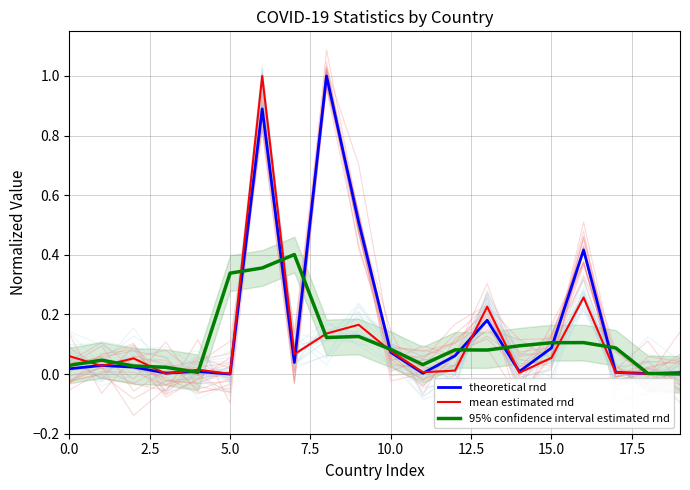

Reading left to right, extract all data points from this chart.

theoretical rnd: 0.0	0.0	0.0	0.0	0.0	0.0	0.9	0.0	1.0	0.5	0.1	0.0	0.1	0.2	0.0	0.1	0.4	0.0	0.0	0.0
mean estimated rnd: 0.1	0.0	0.1	0.0	0.0	0.0	1.0	0.1	0.1	0.2	0.1	0.0	0.0	0.2	0.0	0.1	0.3	0.0	0.0	0.0
95% confidence interval estimated rnd: 0.0	0.0	0.0	0.0	0.0	0.3	0.4	0.4	0.1	0.1	0.1	0.0	0.1	0.1	0.1	0.1	0.1	0.1	0.0	0.0